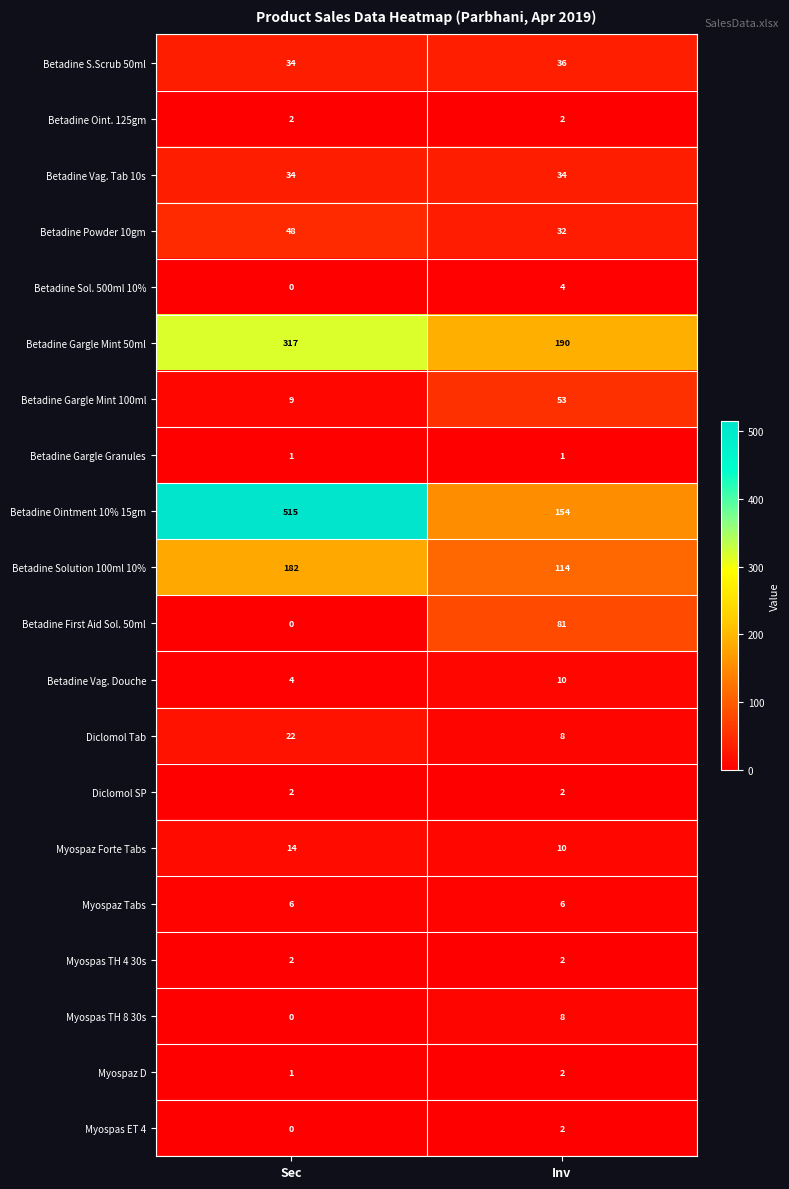

Which series has the largest total across all categories?

Betadine Ointment 10% 15gm